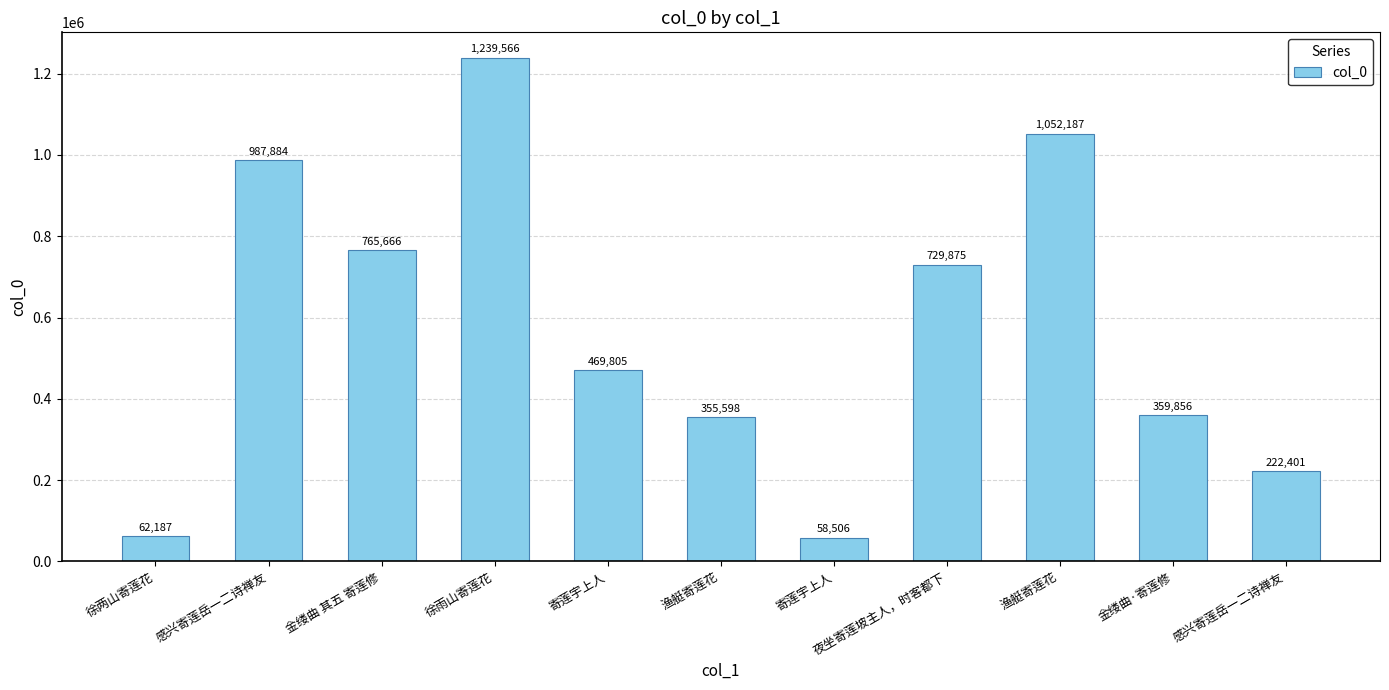

What is the change in value from 感兴寄莲岳一二诗禅友 to 夜坐寄莲坡主人，时客都下?

-258009